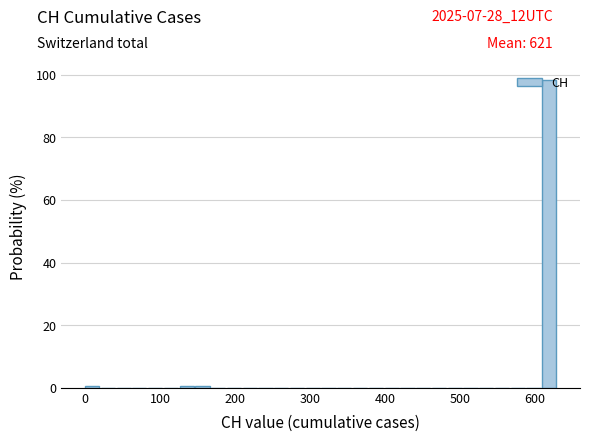

Read against the x-axis, roughly where is the centre of the tallest bar?

620